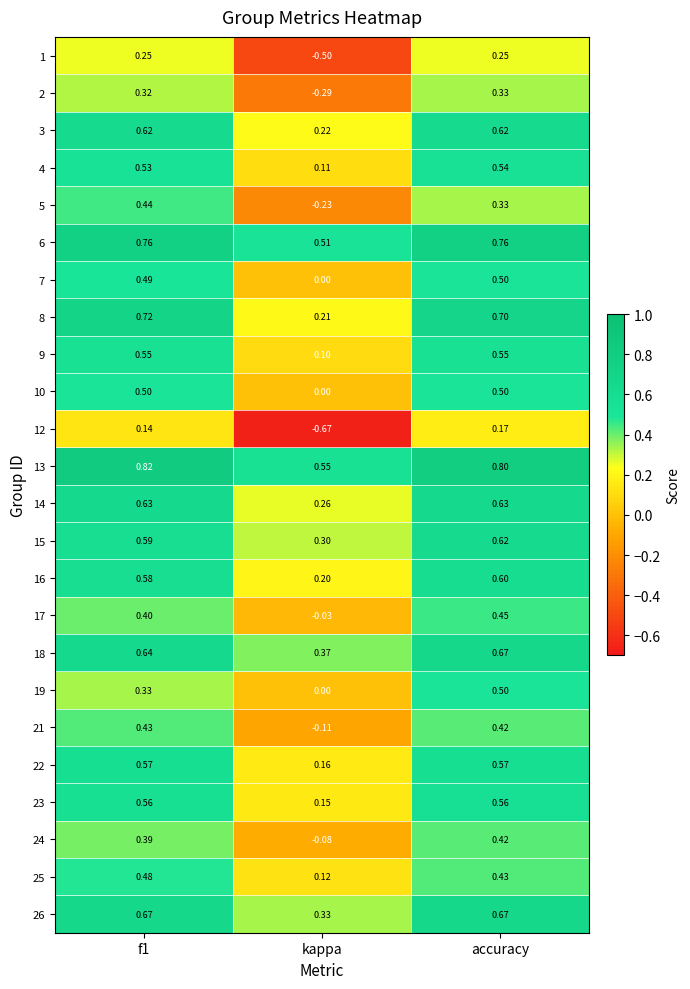

Is the value of 21 at accuracy greater than the value of 12 at f1?

Yes